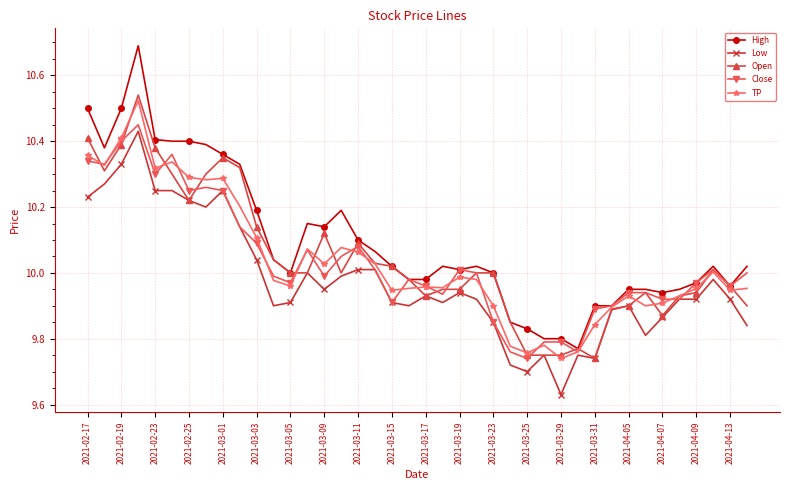

True or false: High has more than 0 interior local peaks.

True